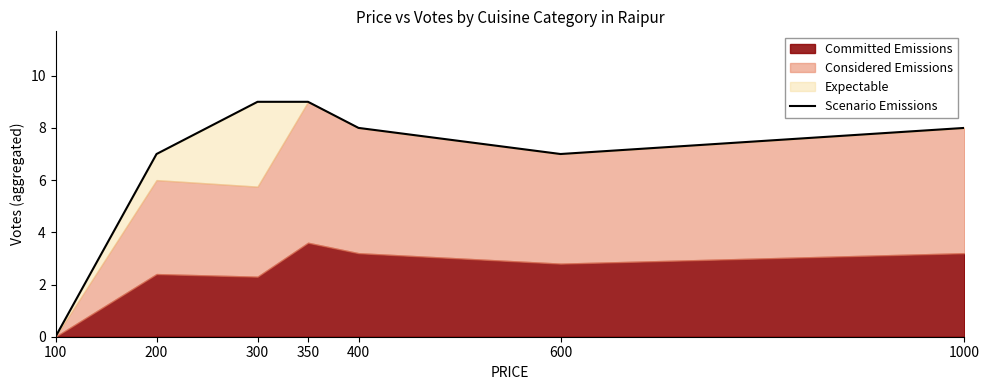

At which label is the value closest to 4?

200